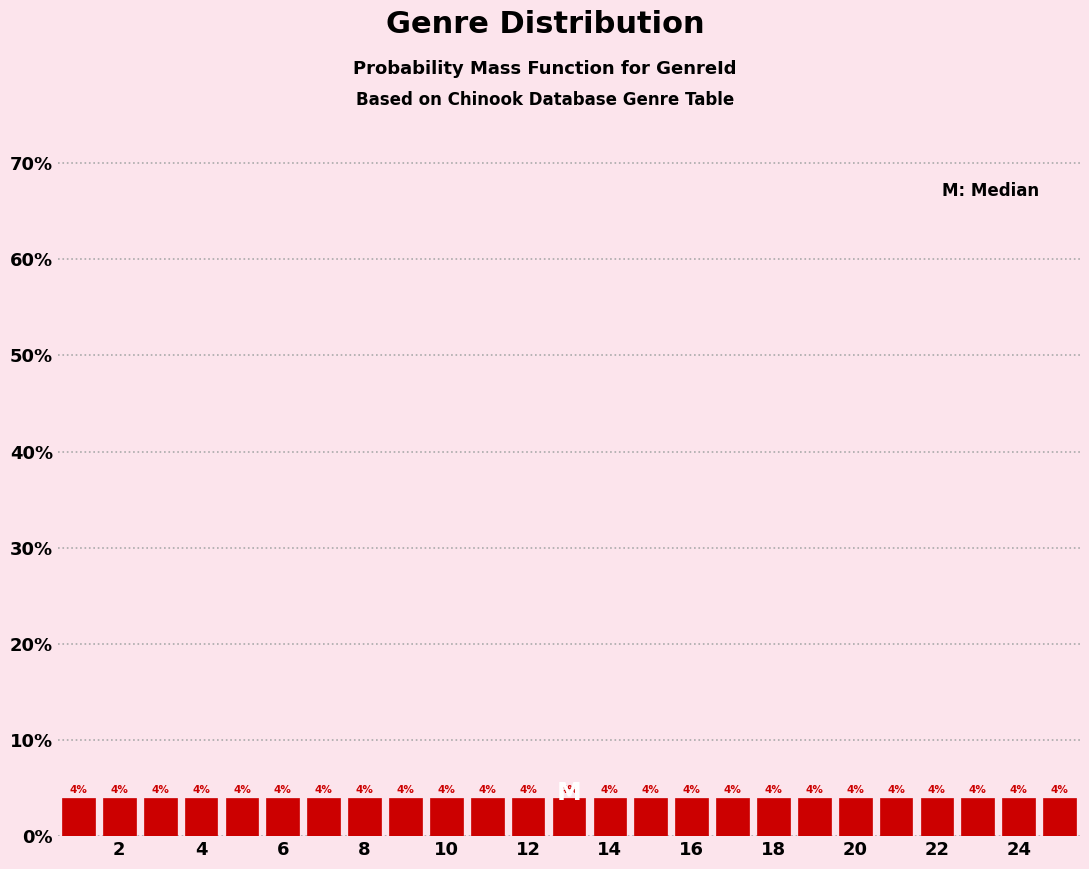

Reading left to right, list every bar in this chart as the range it spans on the x-axis followed by its height. The bar edges are not printed on the chart, so give them approximately, as read against the axis.

0.5 to 1.5: 4
1.5 to 2.5: 4
2.5 to 3.5: 4
3.5 to 4.5: 4
4.5 to 5.5: 4
5.5 to 6.5: 4
6.5 to 7.5: 4
7.5 to 8.5: 4
8.5 to 9.5: 4
9.5 to 10.5: 4
10.5 to 11.5: 4
11.5 to 12.5: 4
12.5 to 13.5: 4
13.5 to 14.5: 4
14.5 to 15.5: 4
15.5 to 16.5: 4
16.5 to 17.5: 4
17.5 to 18.5: 4
18.5 to 19.5: 4
19.5 to 20.5: 4
20.5 to 21.5: 4
21.5 to 22.5: 4
22.5 to 23.5: 4
23.5 to 24.5: 4
24.5 to 25.5: 4